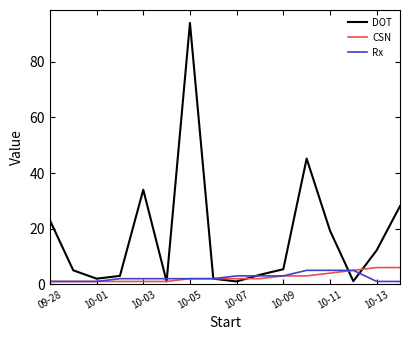

What is the average value of the Rx series?

2.4